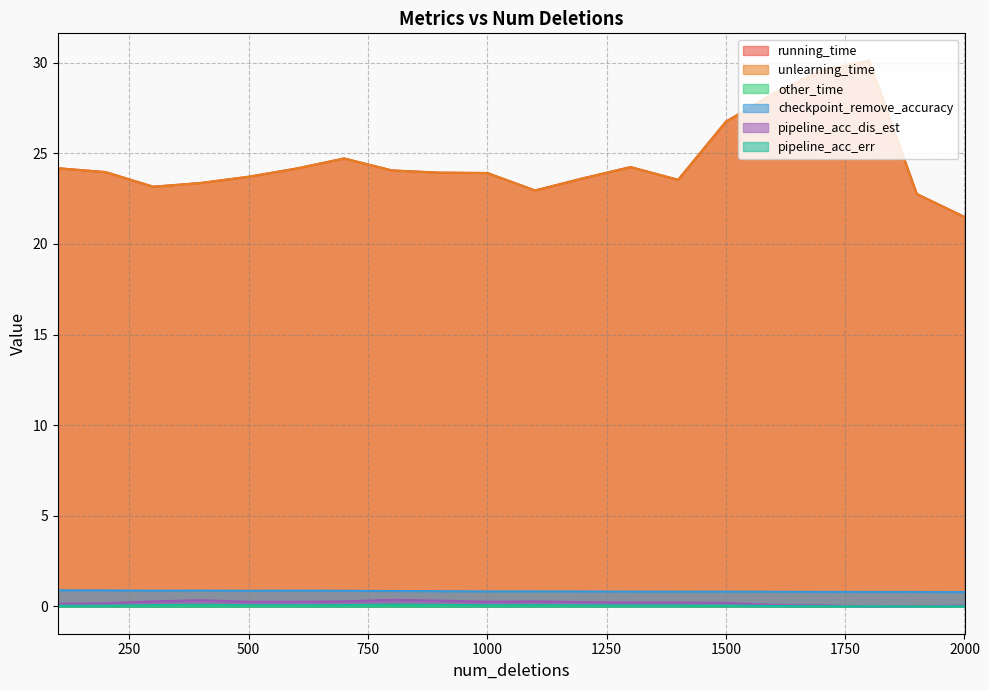

What is the difference between the second highest and minimum values in the unlearning_time series?

8.1